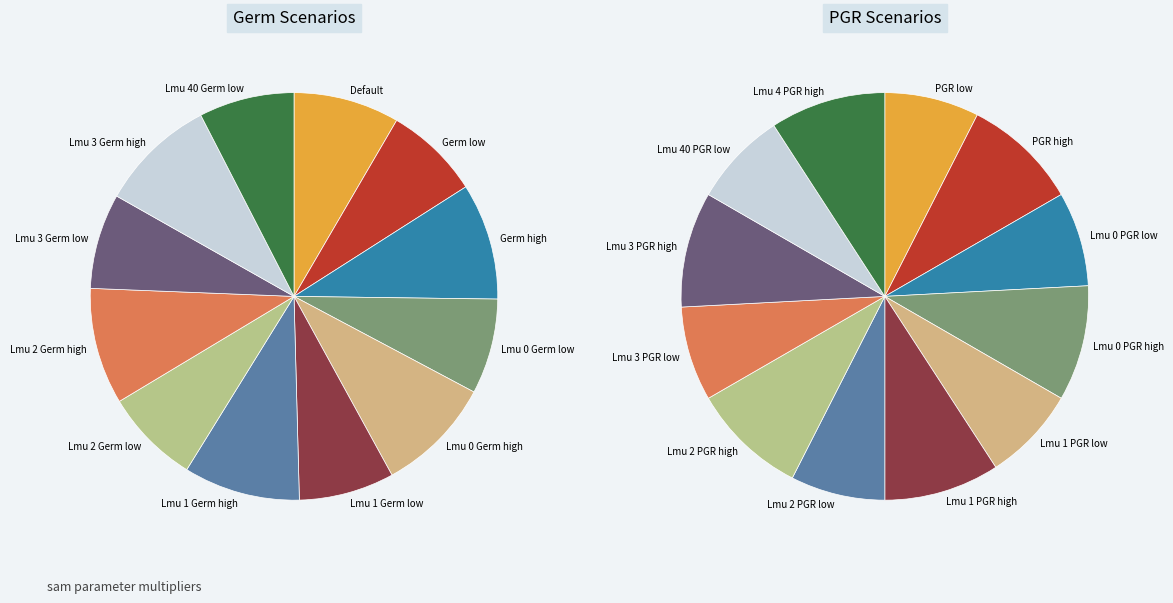

Which has a higher value, Lmu 1 Germ high or Lmu 2 Germ low?

Lmu 1 Germ high